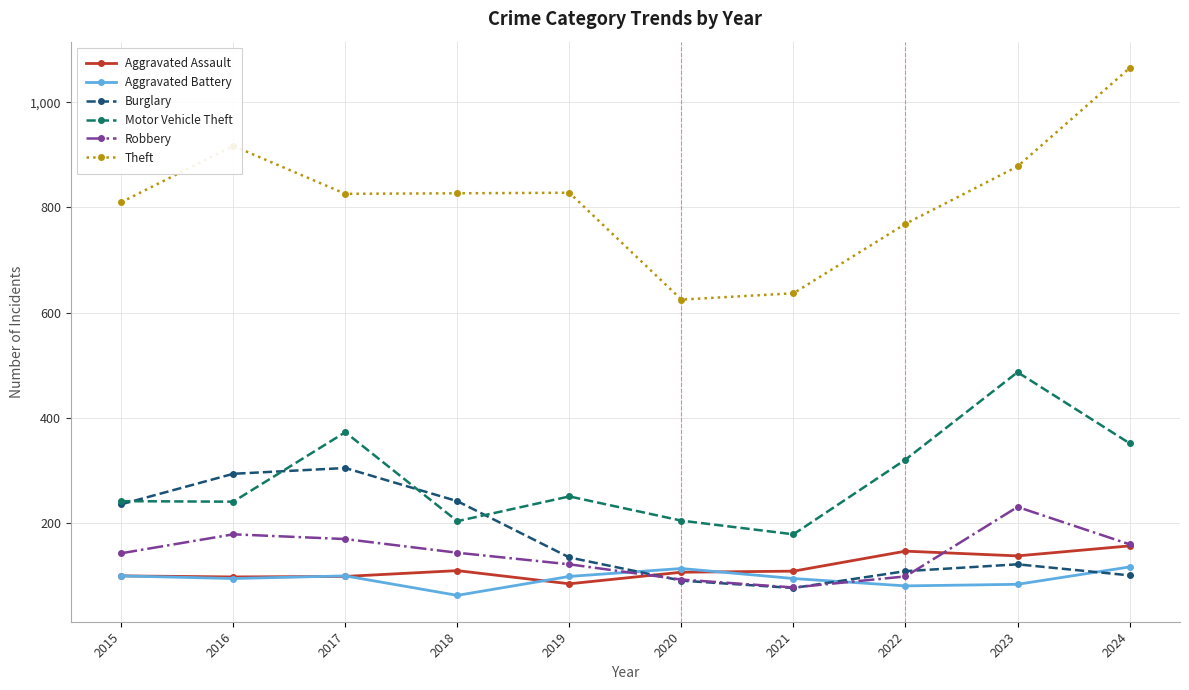

The Aggravated Battery series shows 100 at 2015. True or false?

True